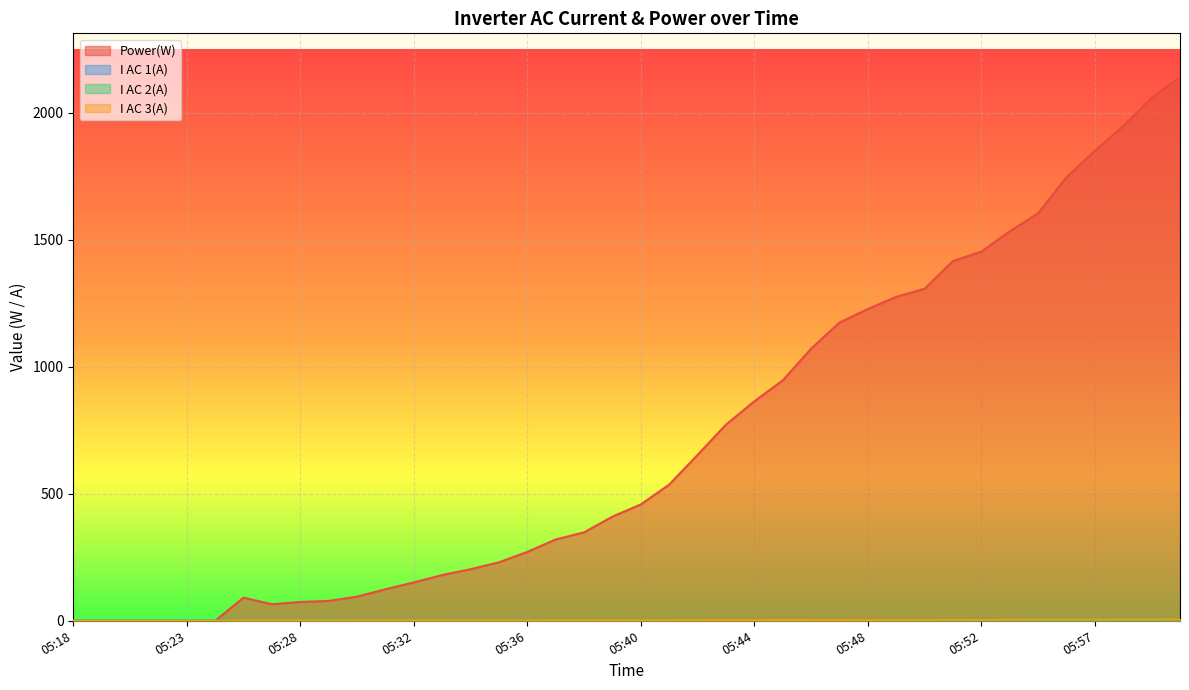

What is the difference between the highest and lowest values at 05:59?

2053.8